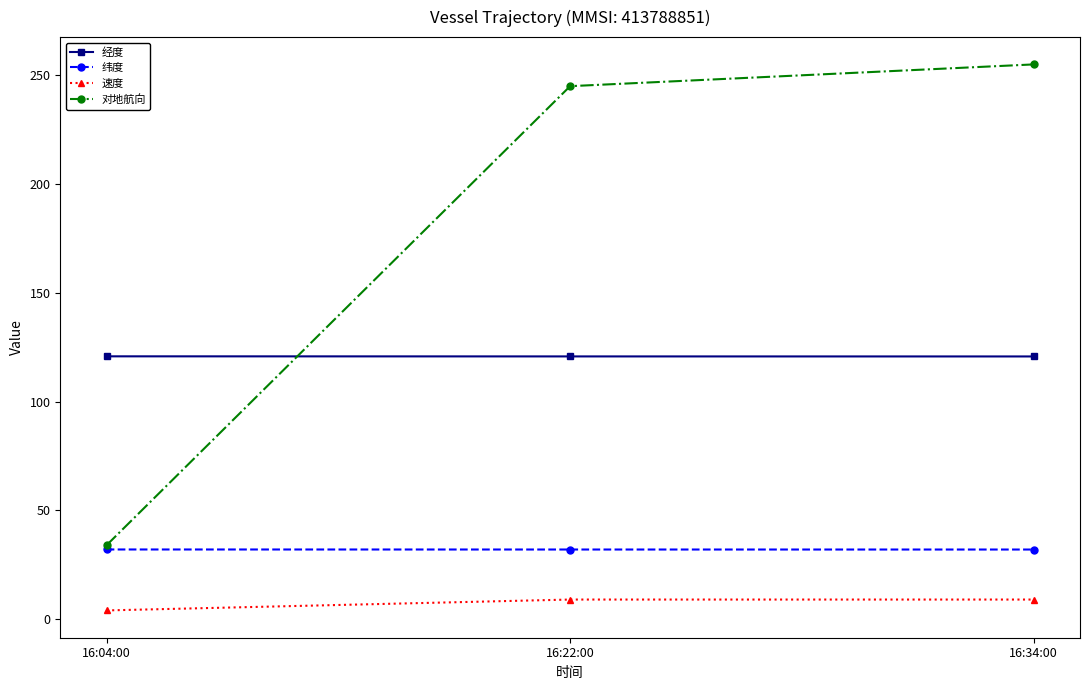

What is the approximate value of 对地航向 at 16:34:00?

255.0